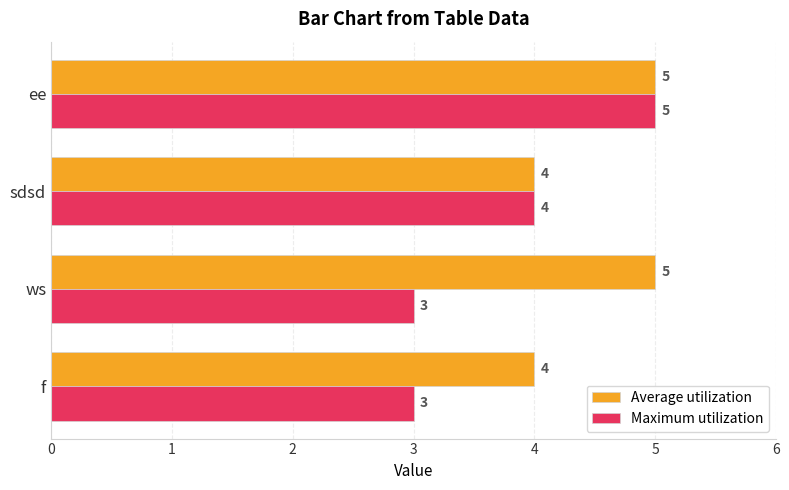

What is the sum of all Average utilization values?

18